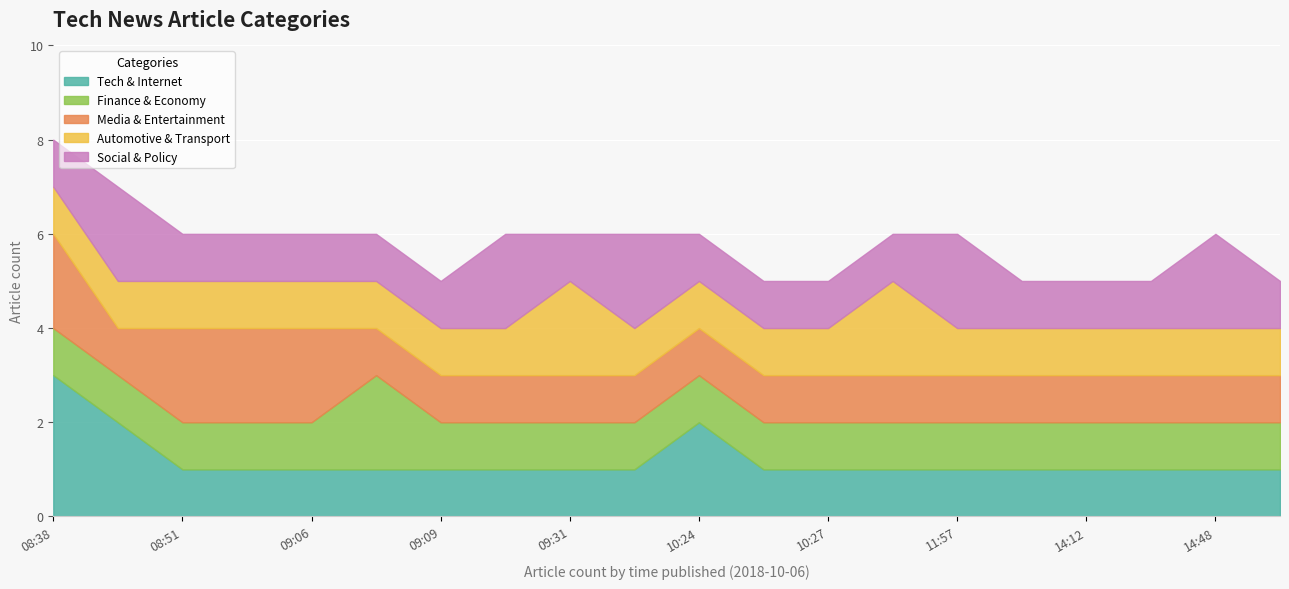

What is the sum of the Media & Entertainment values at 09:13 and 08:49?

2